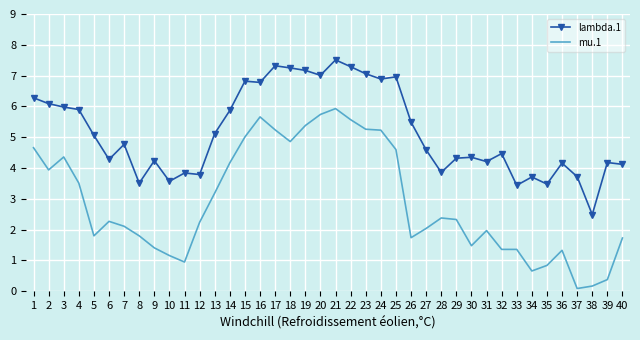

Rank the series at 2 from lowest to highest value.

mu.1, lambda.1